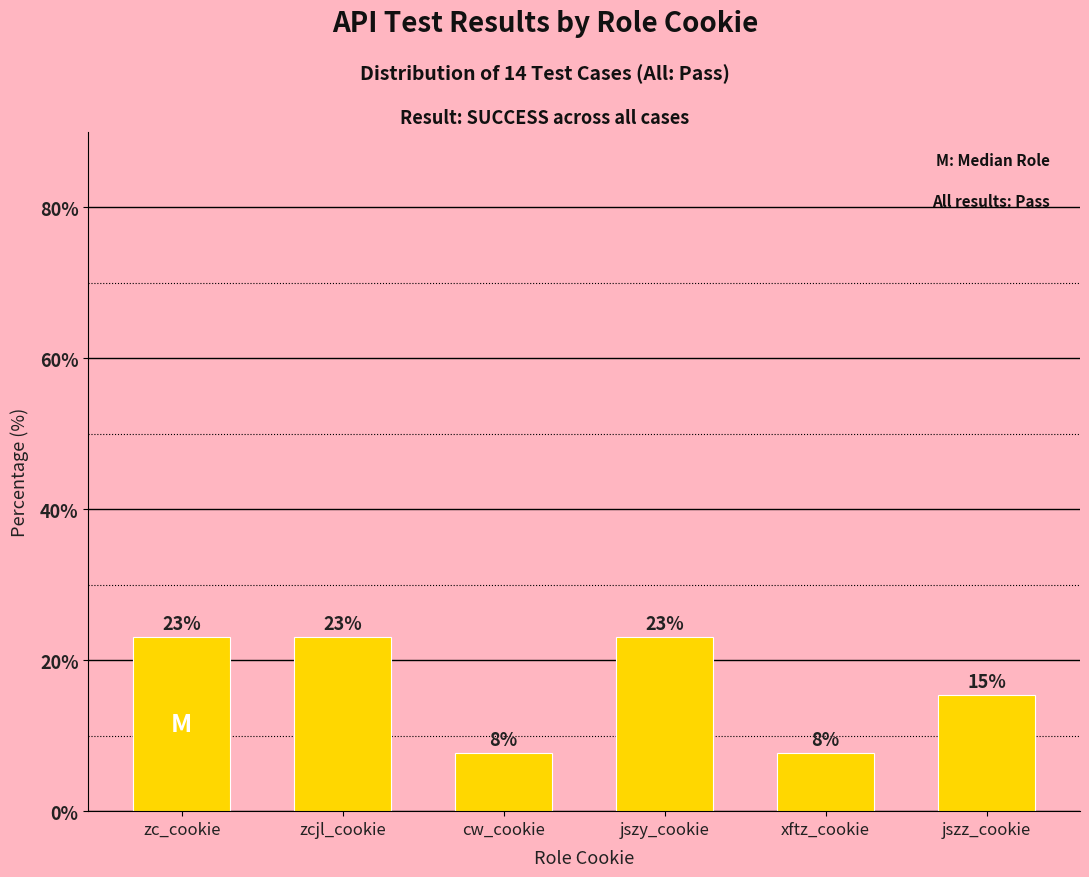

How many series are shown in this chart?

1